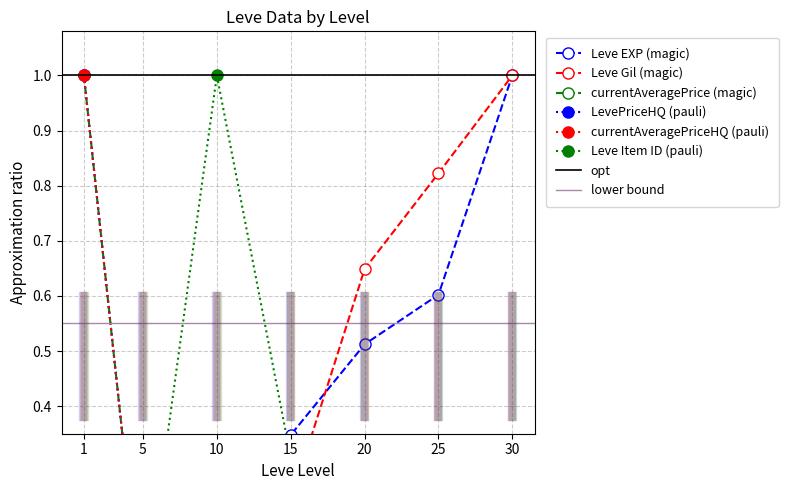

Is the value of Leve Gil at 5 greater than the value of currentAveragePrice at 1?

No